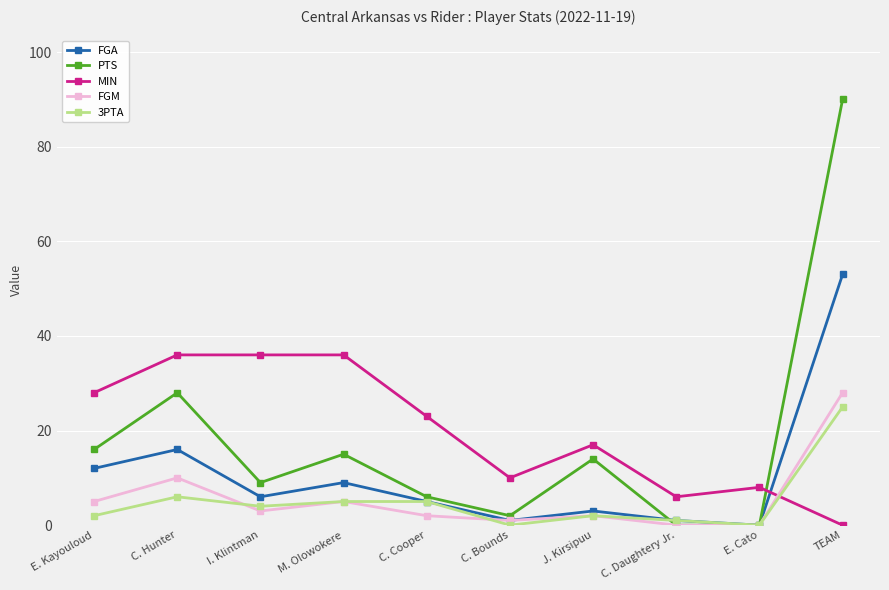

What is the spread (max minus min) of values at TEAM?

90